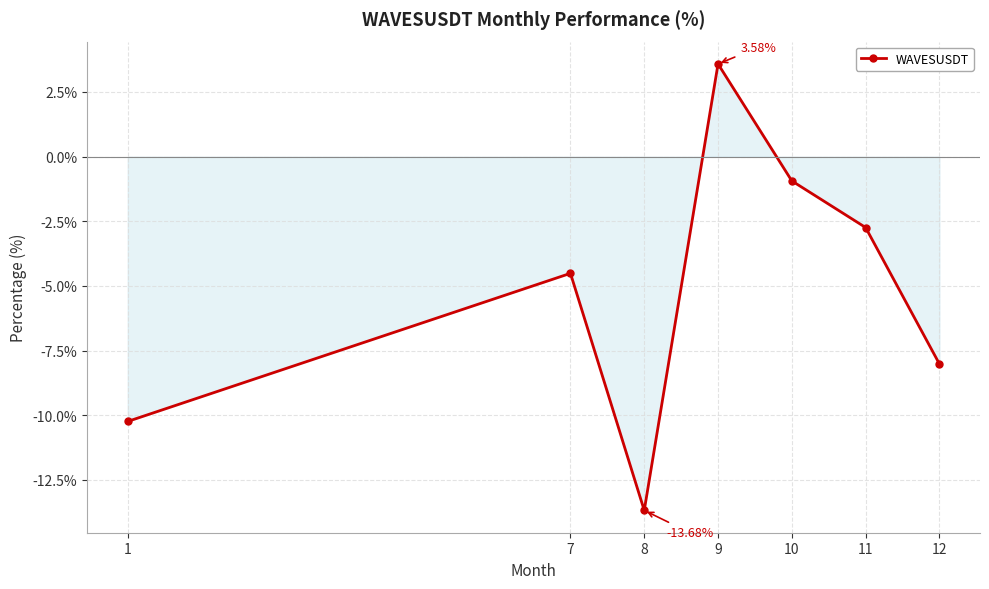

What is the change in value from 7 to 10?

+3.6